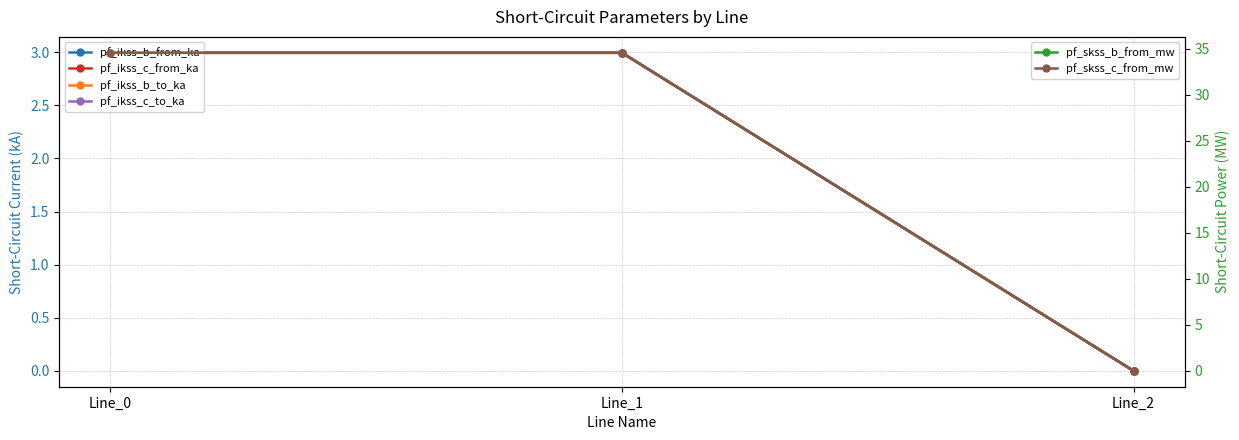

How many lines are shown in the chart?

6